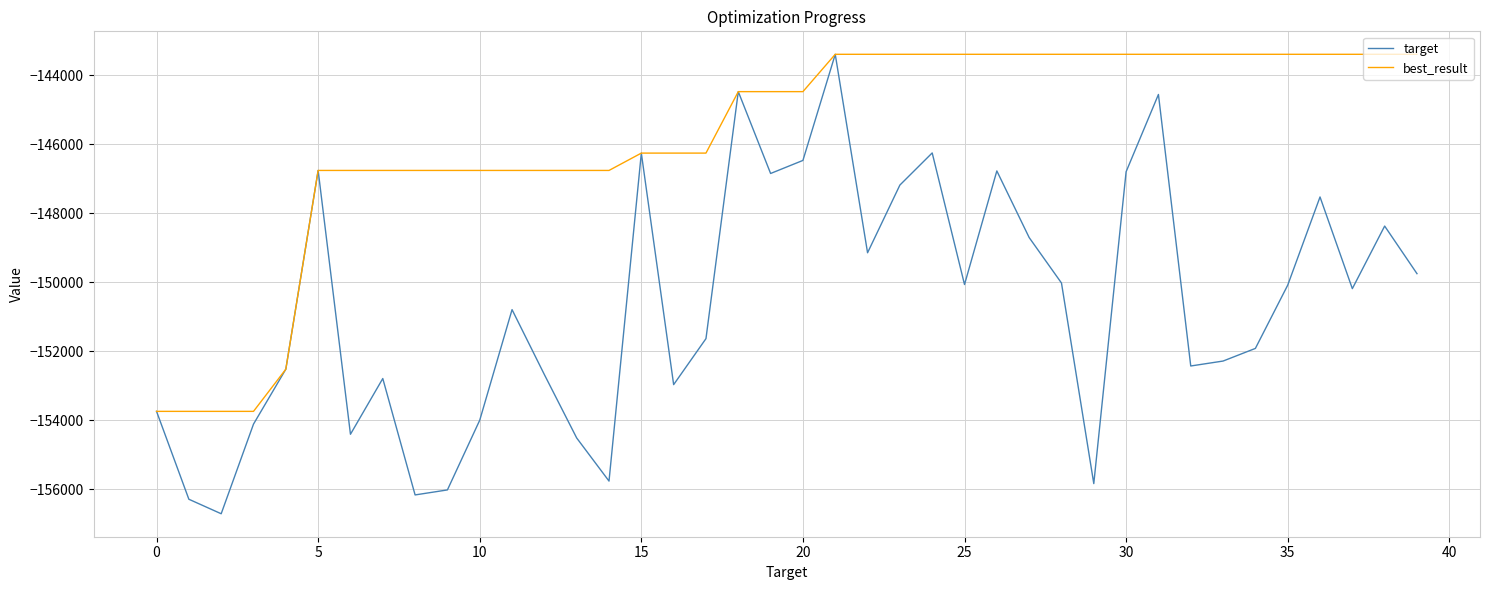

What is the minimum value shown in the chart?

-156705